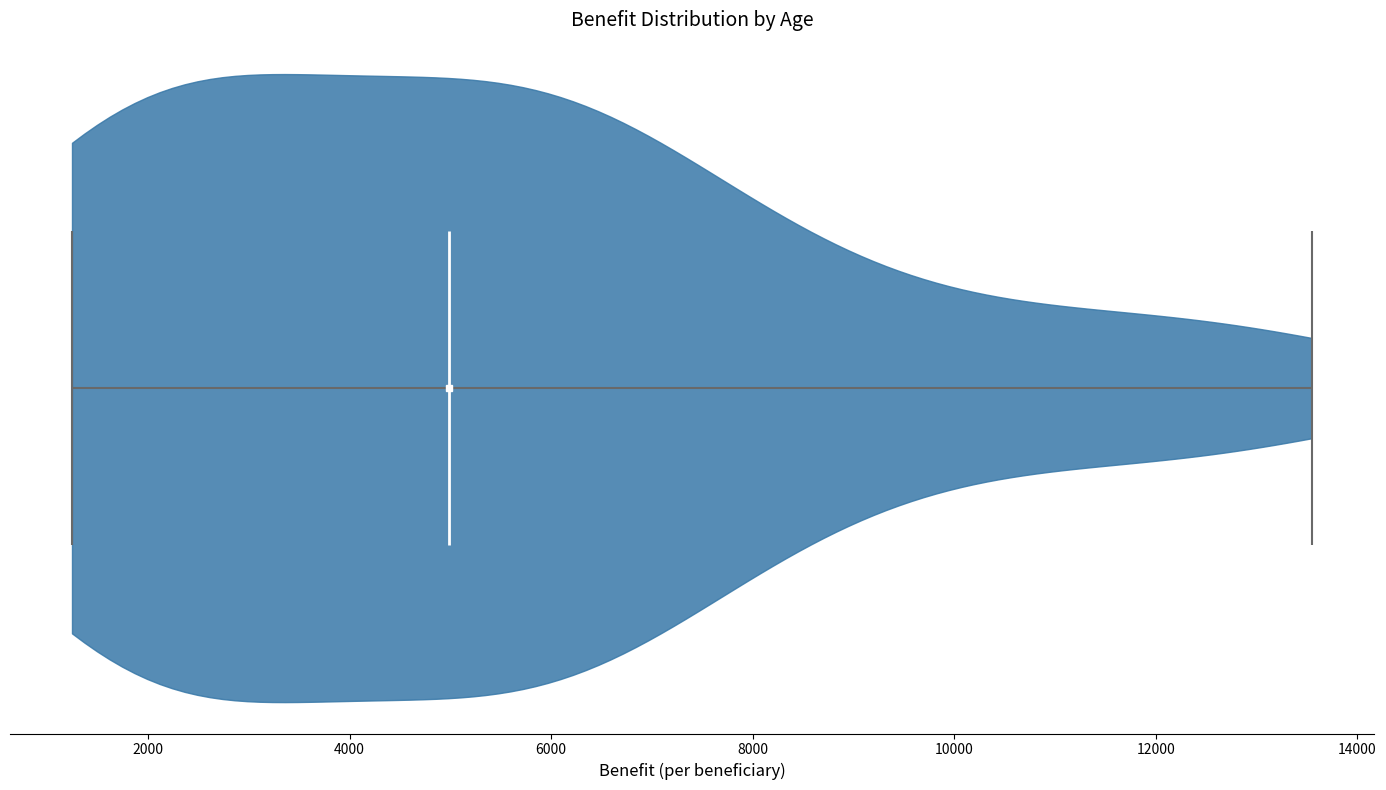

Read this violin plot against the x-axis: where its median line is, and the lowest and highest points the violin reaches. The values are not printed on the chart, so give them approximately, as read against the axis.

median line 5000, lowest point 1200, highest point 13600